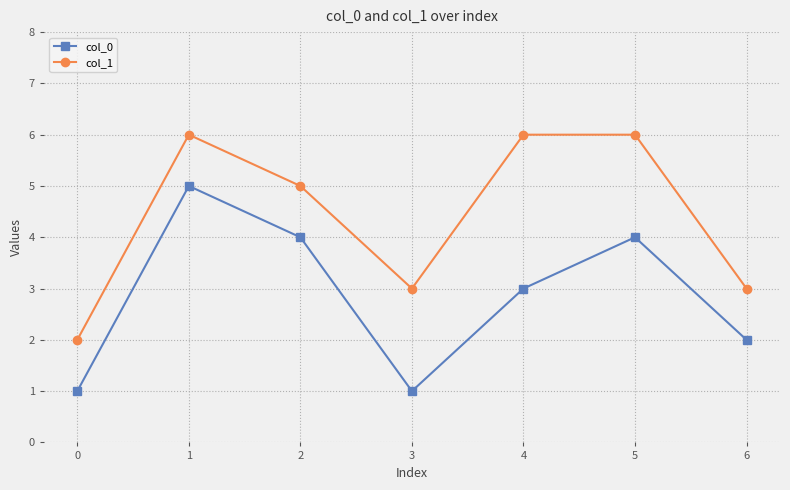

At which category is the sum across all series the highest?

1